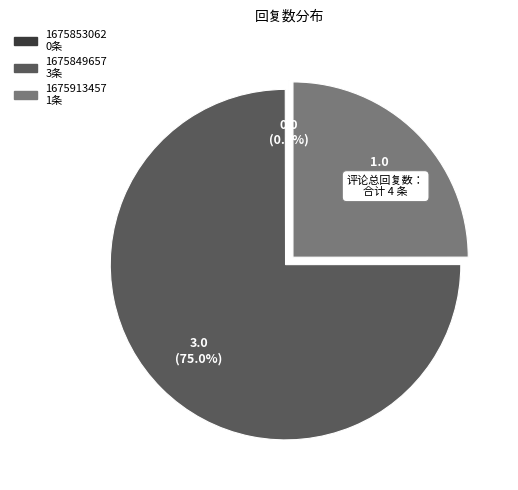

Combined, what portion of the pie is 1675849657 and 1675913457?

100.0%